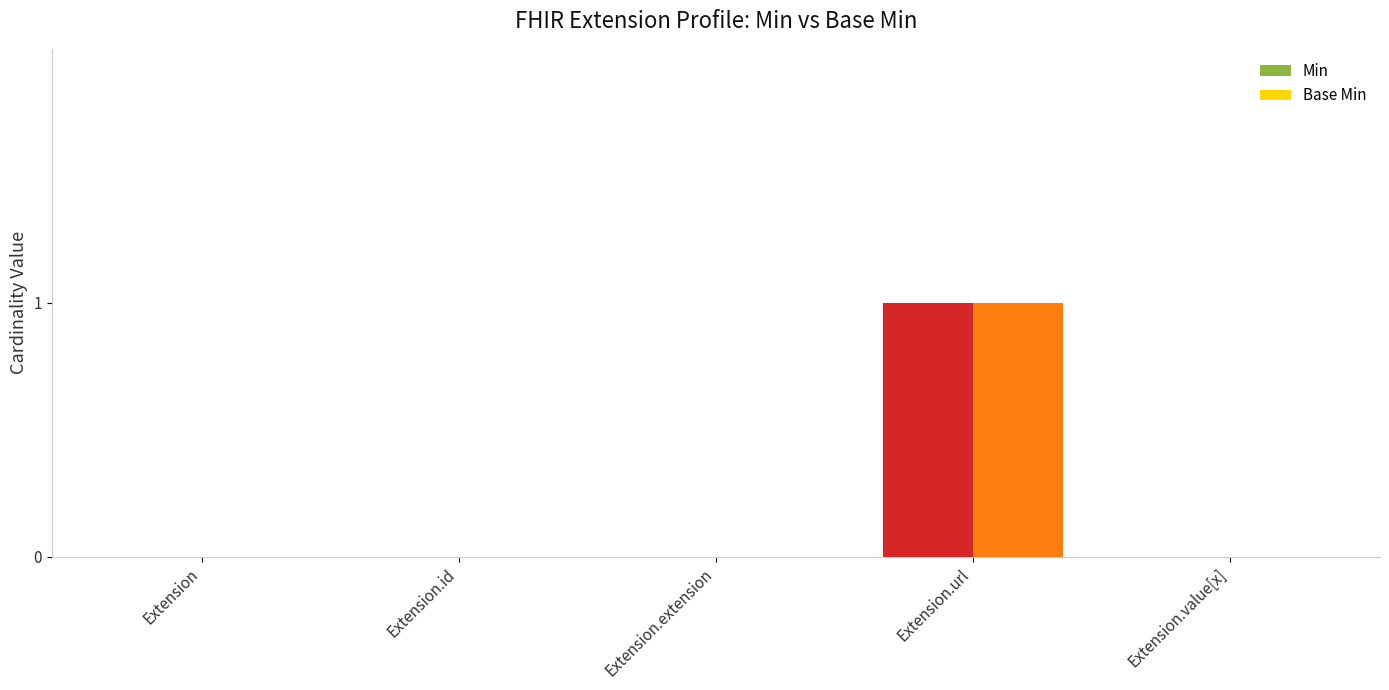

The Base Min series shows 0 at Extension. True or false?

True